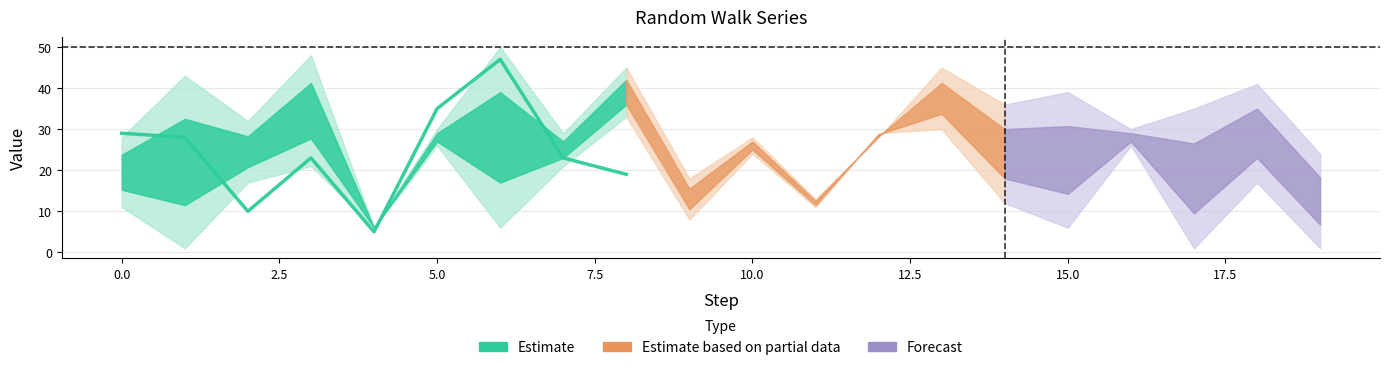

What is the total value across all series at 3?

163